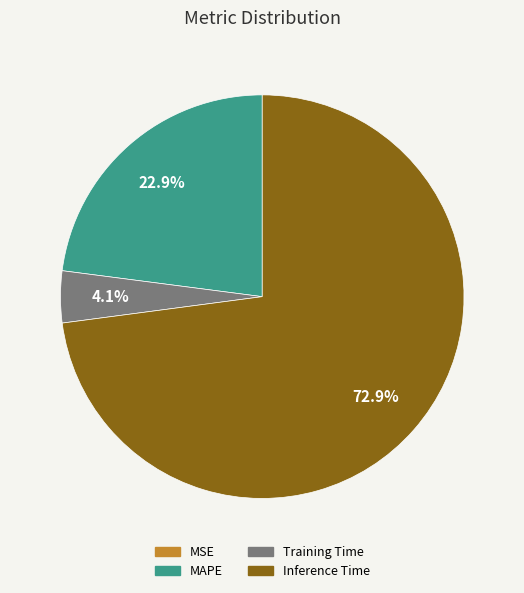

Combined, do Training Time and Inference Time account for over 50%?

Yes